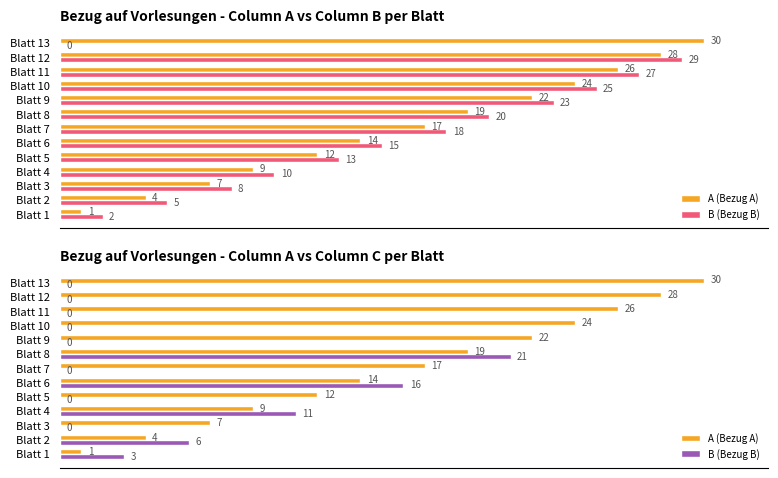

What are all the series names shown in the legend?

A (Bezug A), B (Bezug B)